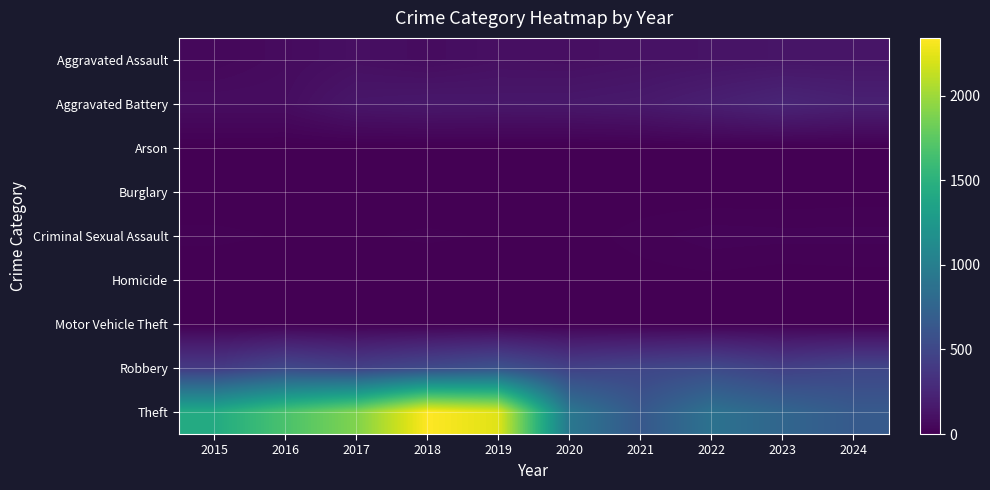

Which series changed the most between 2022 and 2023?

Theft